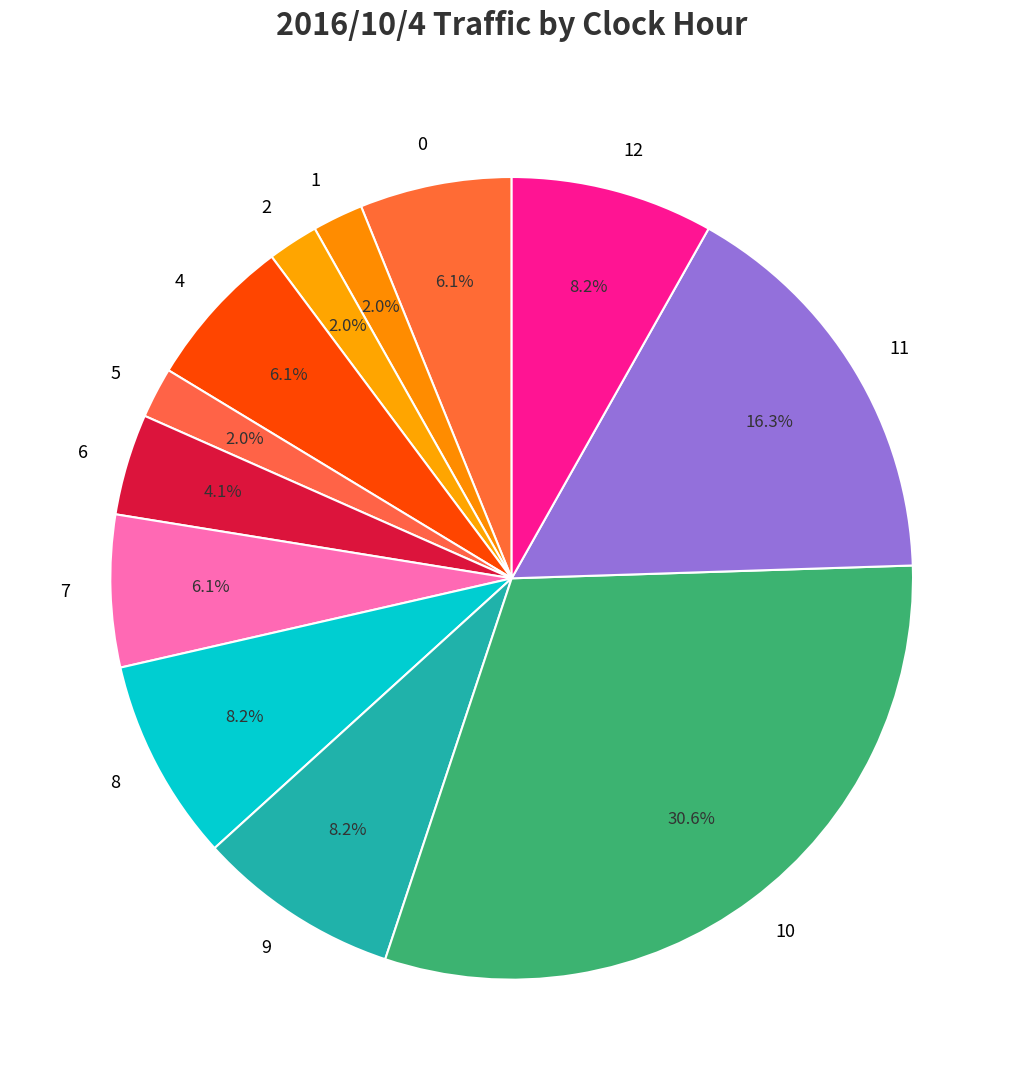

Count the number of slices in the pie.

12